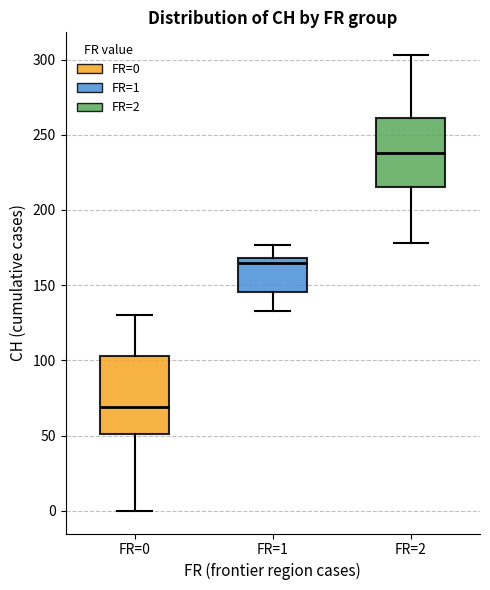

Which box has the lowest median line?

FR=0